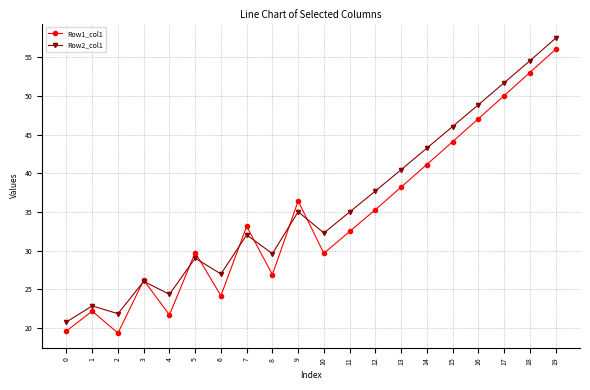

After their last crossing, which series has the higher values: Row1_col1 or Row2_col1?

Row2_col1